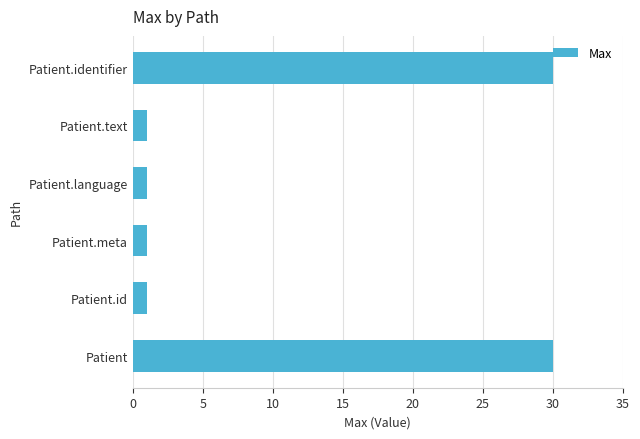

How many categories are shown in the chart?

6